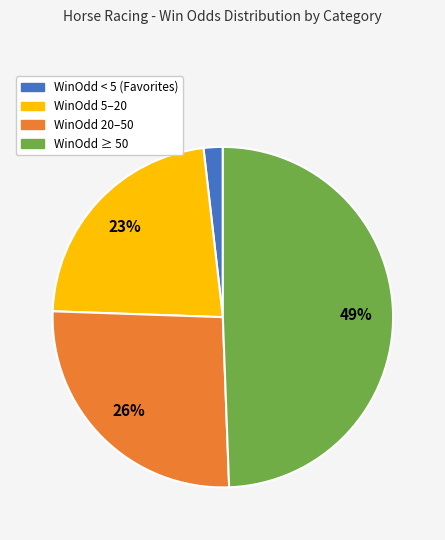

Which slice is the smallest?

WinOdd < 5 (Favorites)